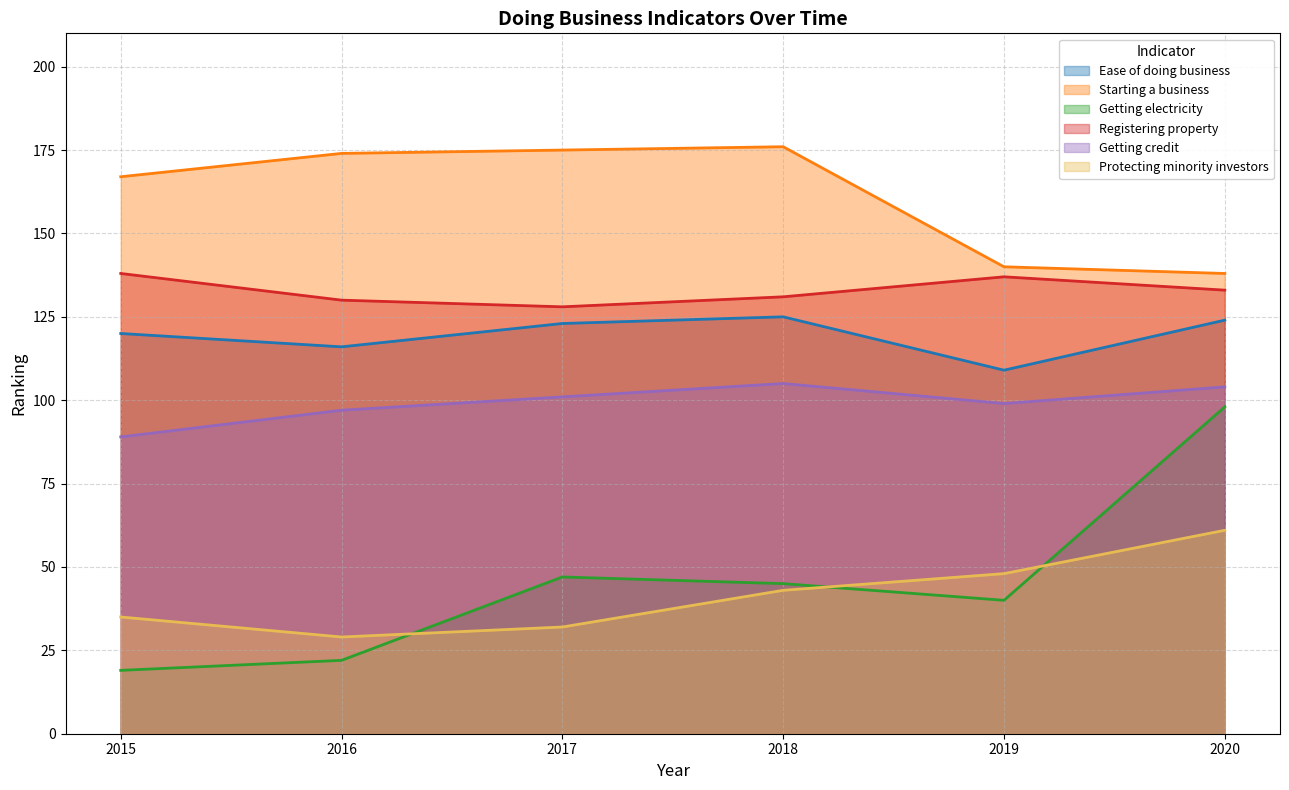

Which has a higher value, 2017 or 2020?

2020